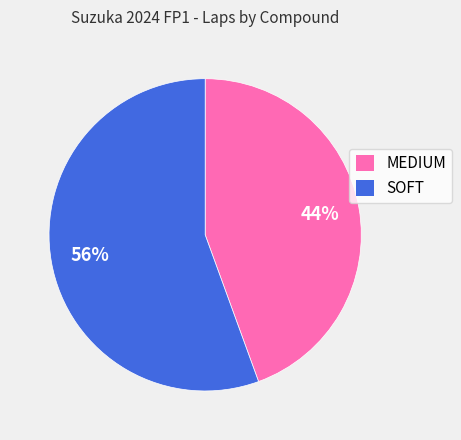

Is it true that MEDIUM is 54% of the pie?

False